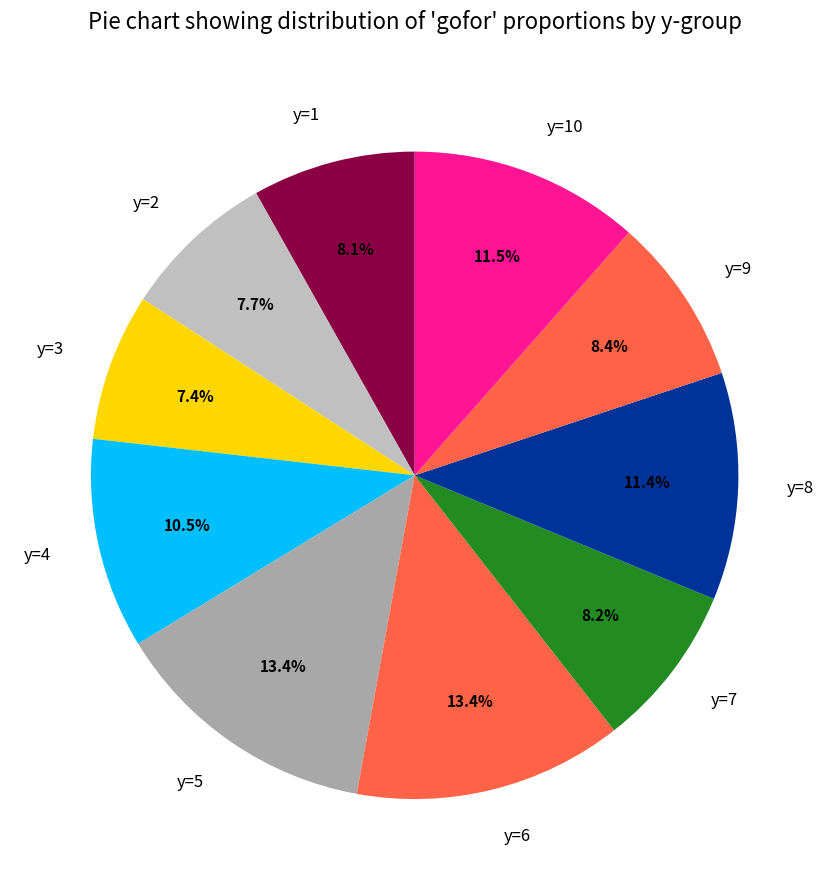

How many slices are in this pie chart?

10